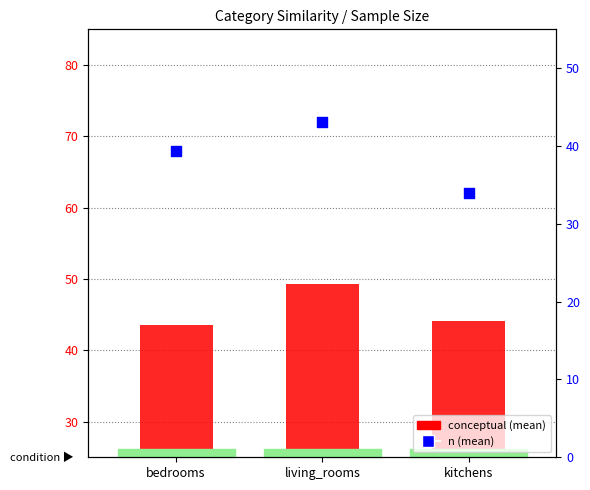

What are all the series names shown in the legend?

conceptual (mean), n (mean)